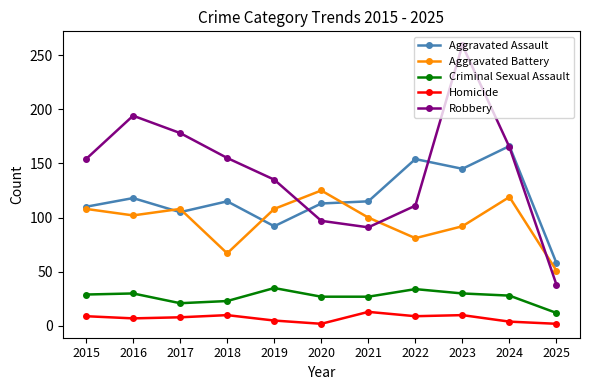

What is the lowest value of the Criminal Sexual Assault series?

12